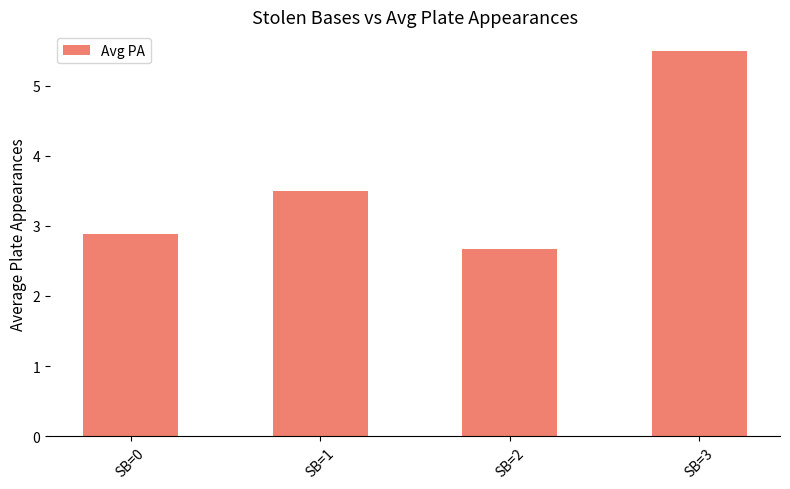

Which category has the lowest value across all series?

SB=2